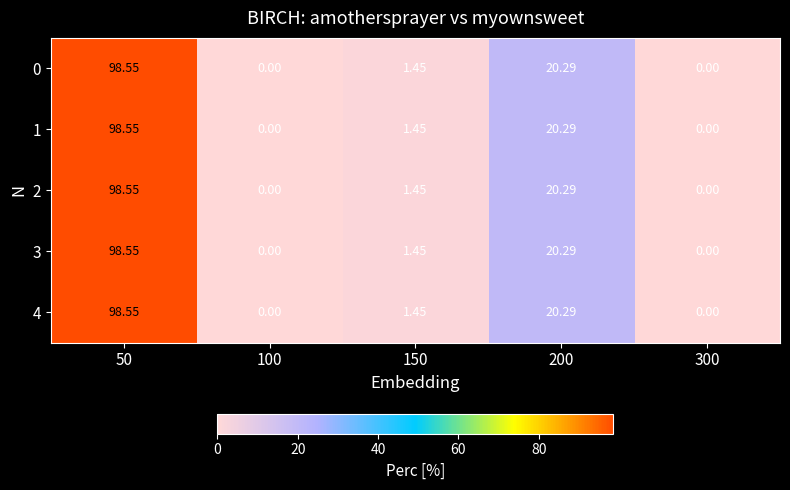

Is the value of 2 at 100 greater than the value of 1 at 150?

No